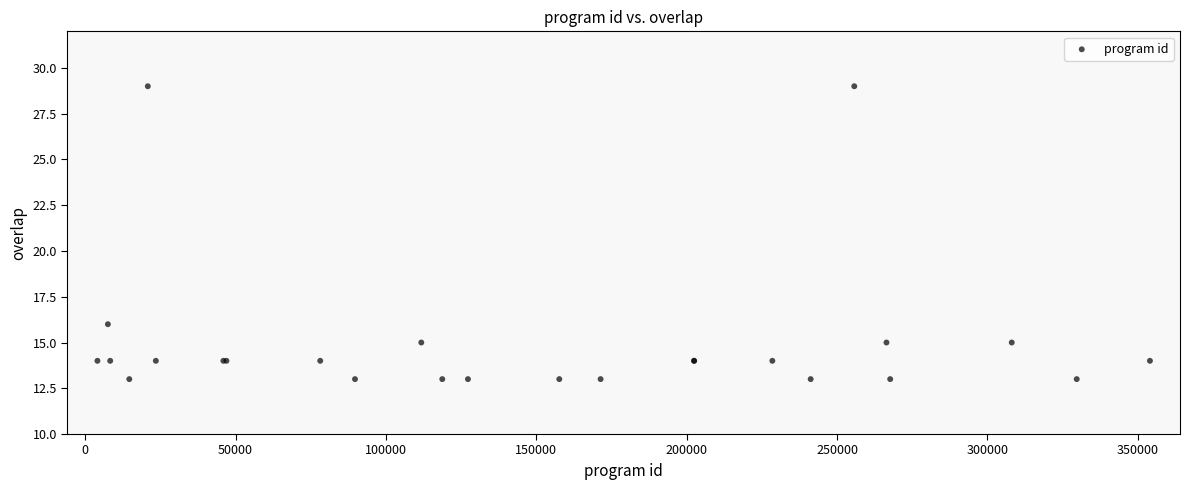

What Y value in the scatter plot is closest to 21?

16